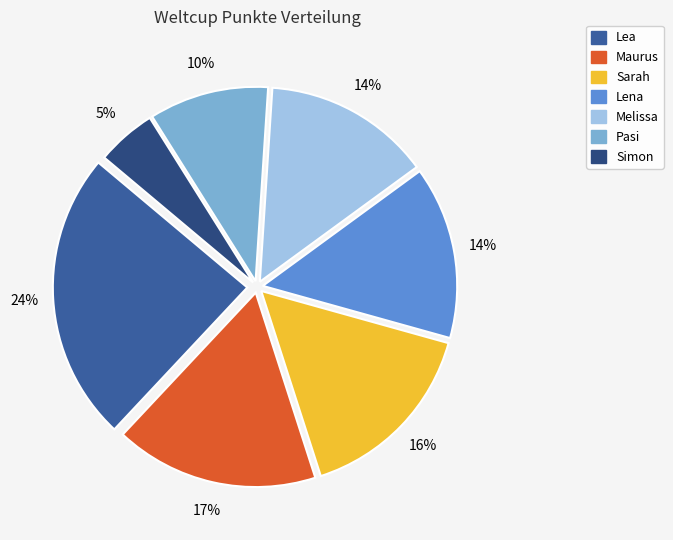

To the nearest percent, what portion does Lea represent?

24%